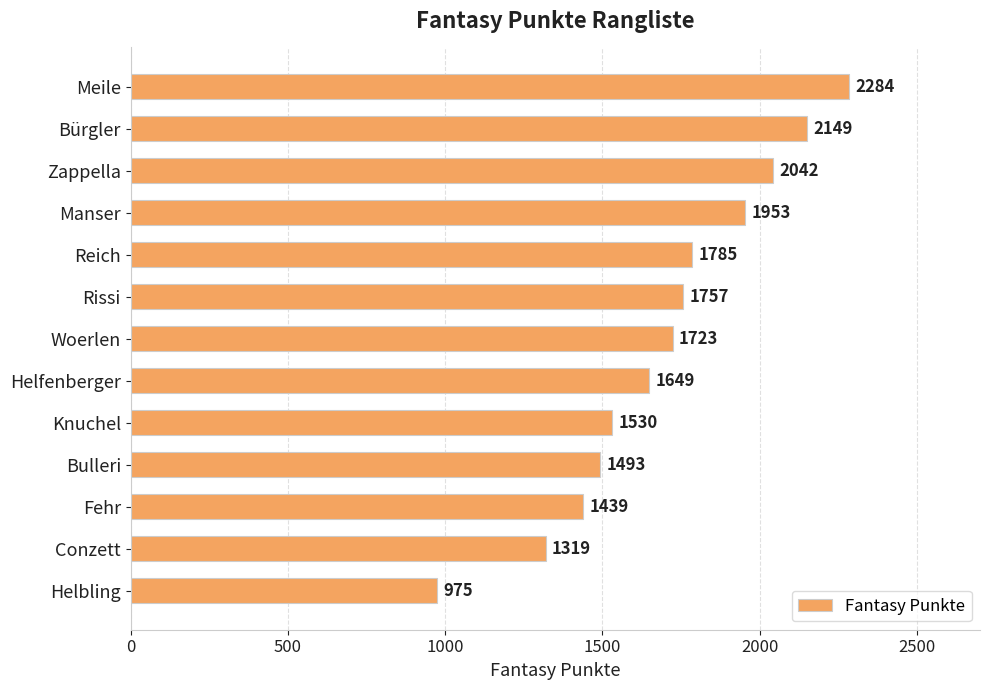

List the labels in order of value, largest first.

Meile, Bürgler, Zappella, Manser, Reich, Rissi, Woerlen, Helfenberger, Knuchel, Bulleri, Fehr, Conzett, Helbling